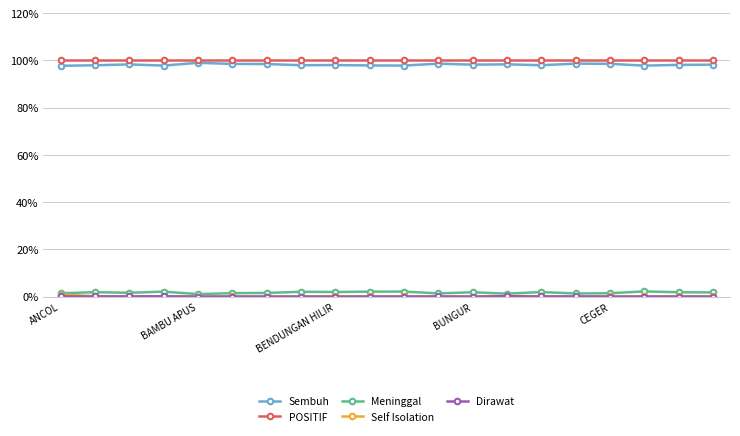

True or false: Sembuh and Meninggal cross at least once.

False